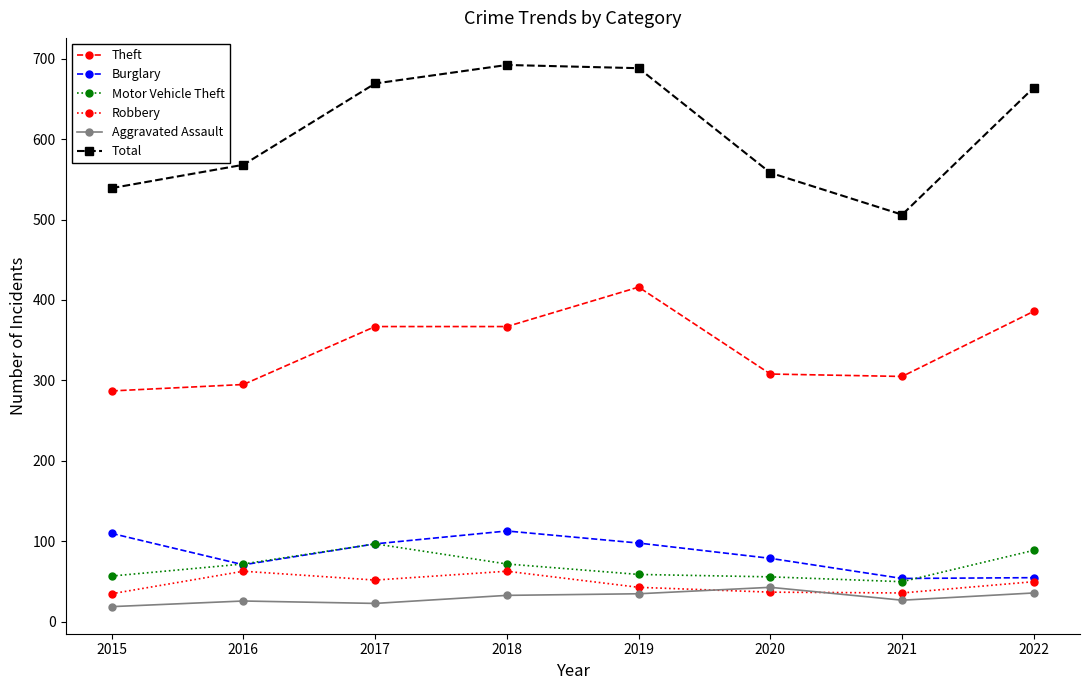

At 2018, list the series in order from largest to smallest.

Total, Theft, Burglary, Motor Vehicle Theft, Robbery, Aggravated Assault